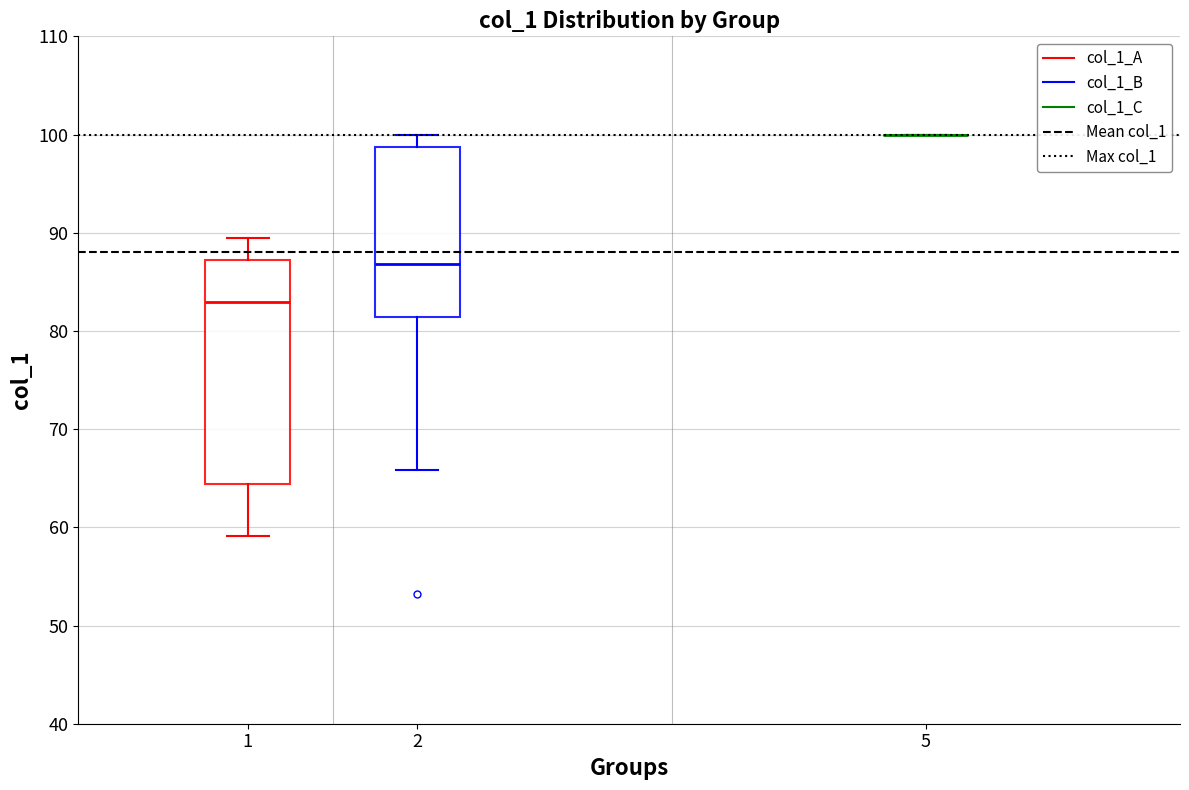

Comparing the boxes themselves (not the whiskers), which one is the tallest?

1